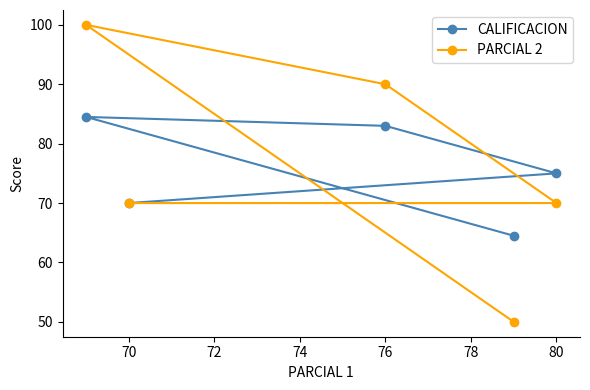

In PARCIAL 2, how many points are higher than both neighbors (excluding endpoints)?

1